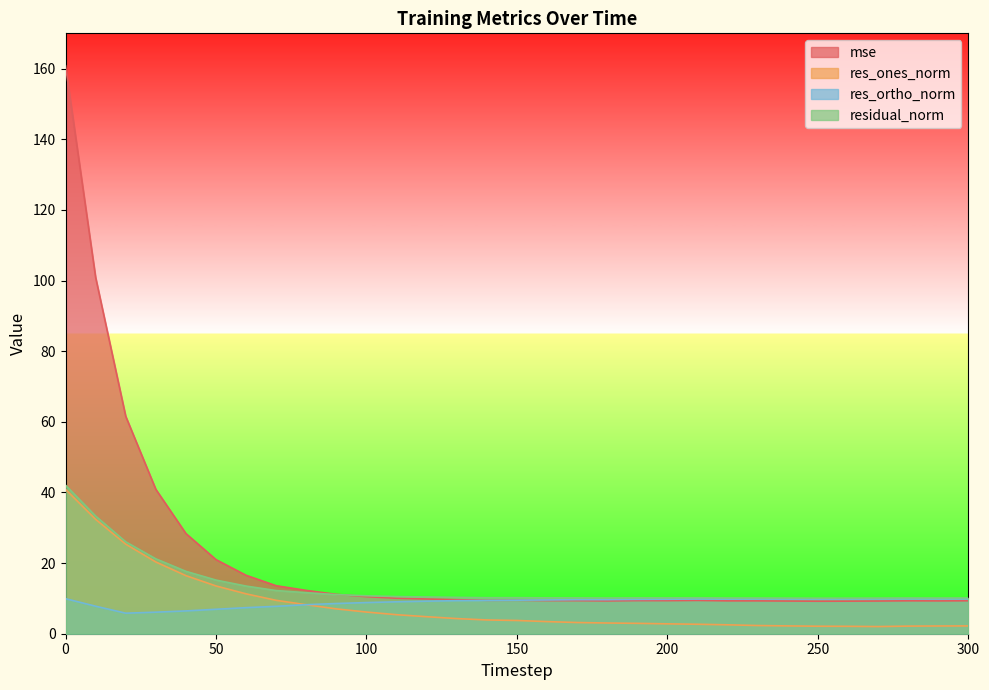

What is the value of the res_ones_norm point at the 27th from the left?

2.1